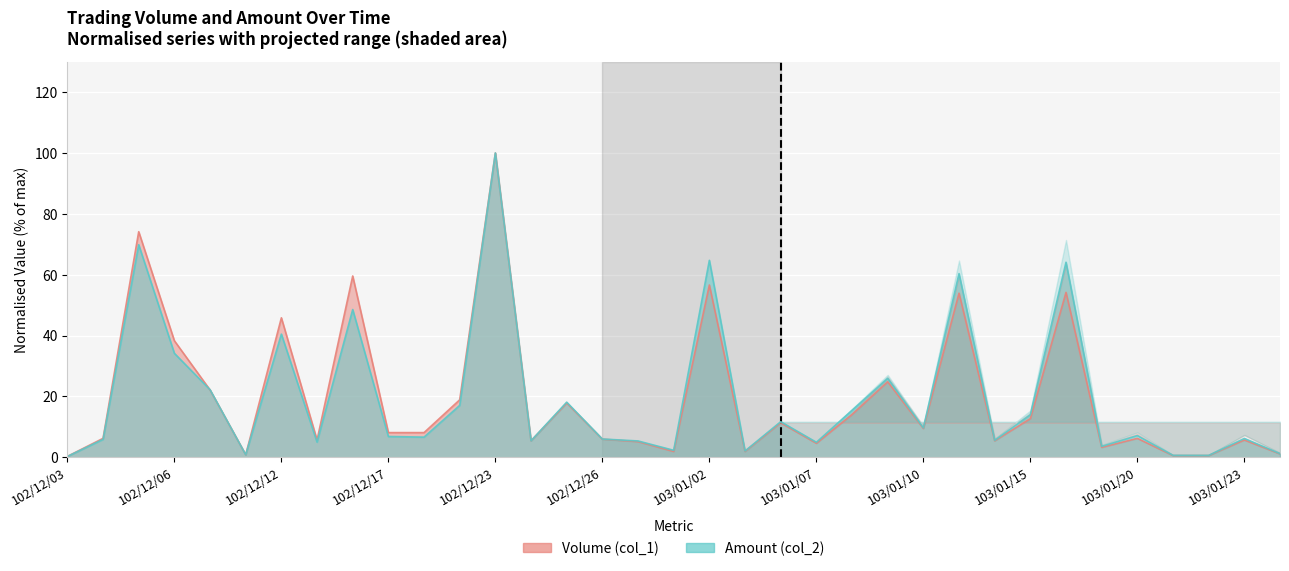

What is the sum of the Amount (col_2) values at 102/12/26 and 102/12/27?

11.3